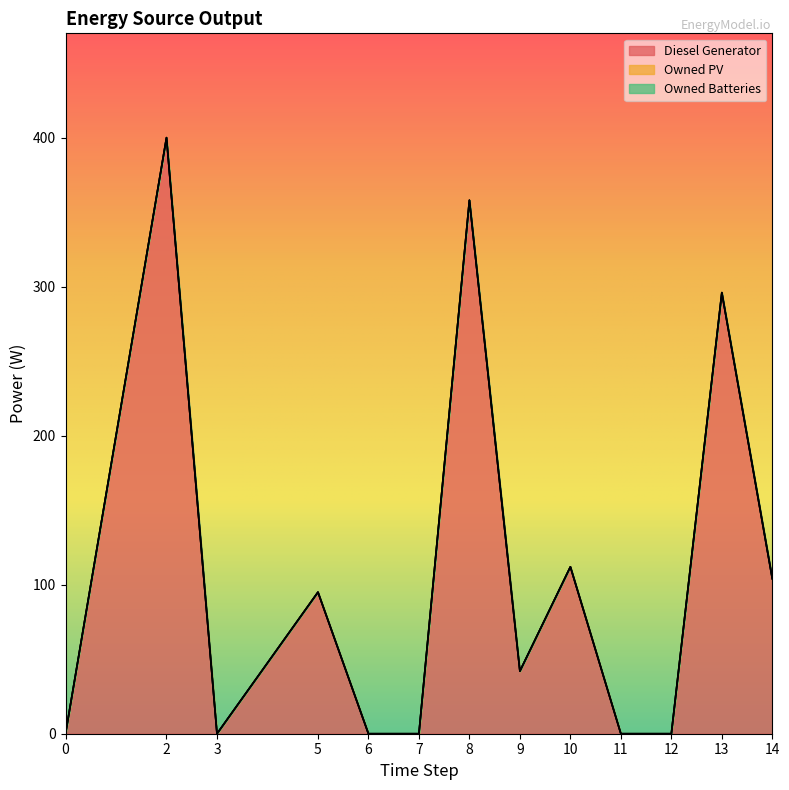

True or false: Owned PV and Diesel Generator intersect in this chart.

False